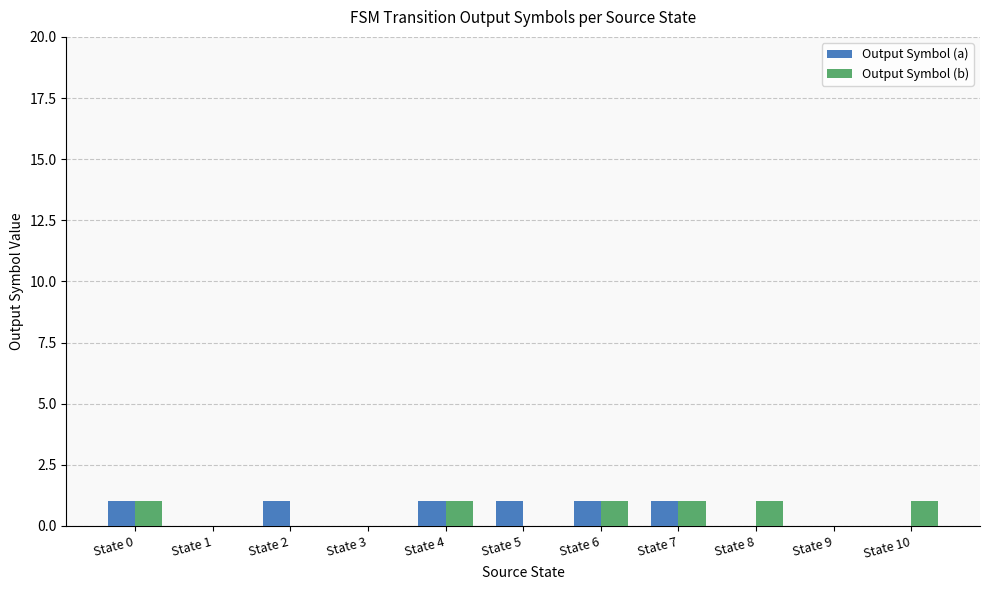

True or false: Output Symbol (a) has a value of 0 at State 3.

True